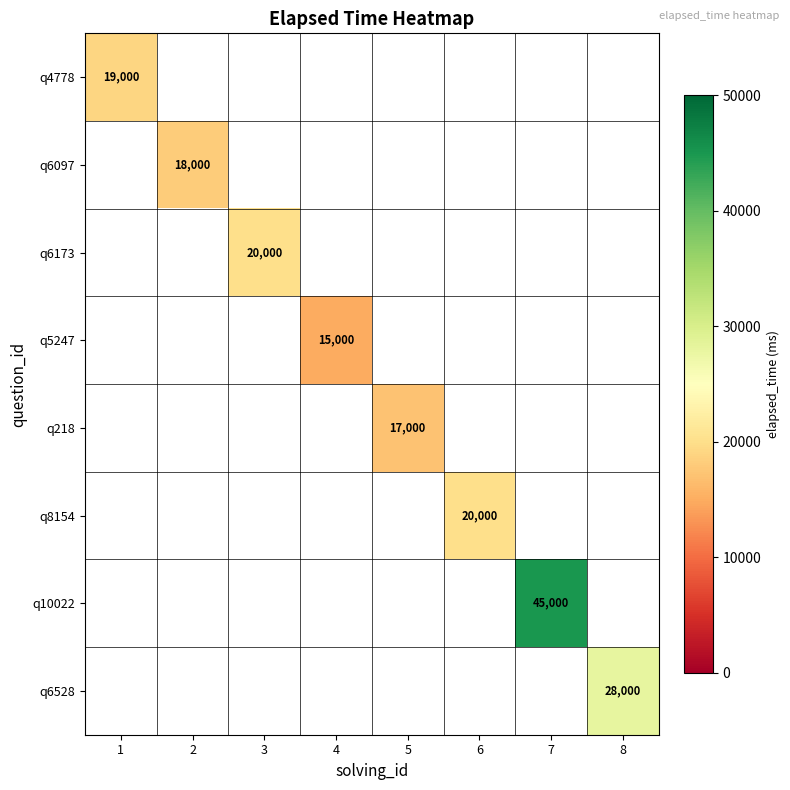

Which has a higher value, 2 or 1?

1